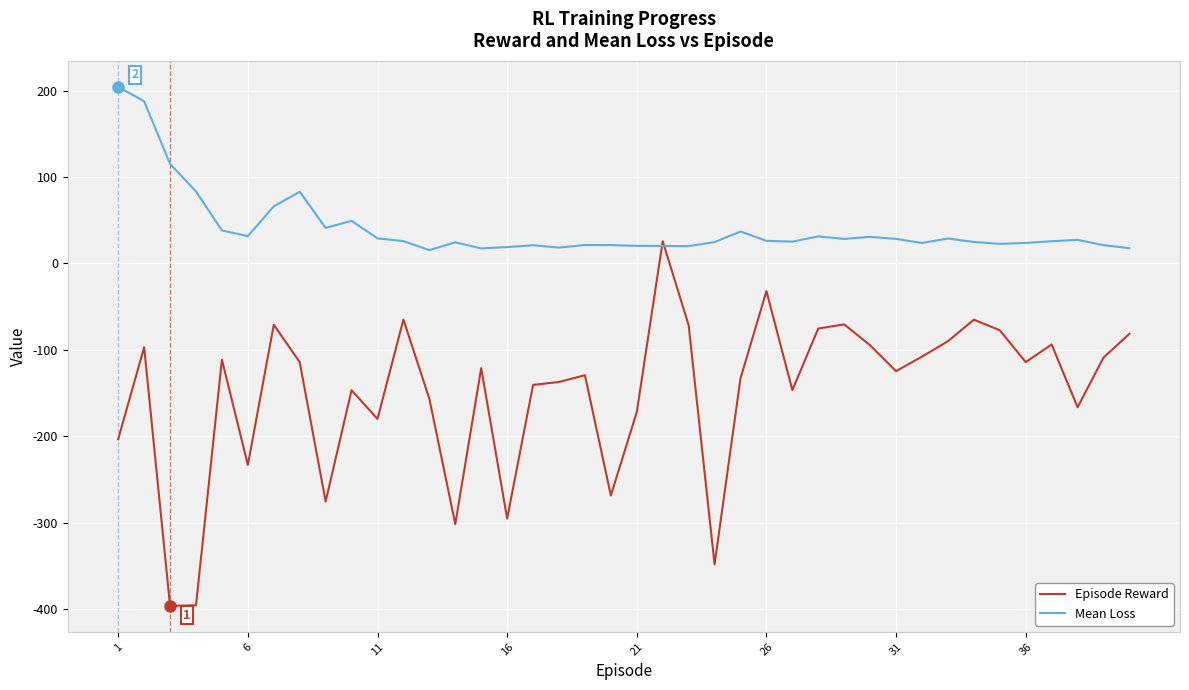

Which series has the largest total across all categories?

Mean Loss